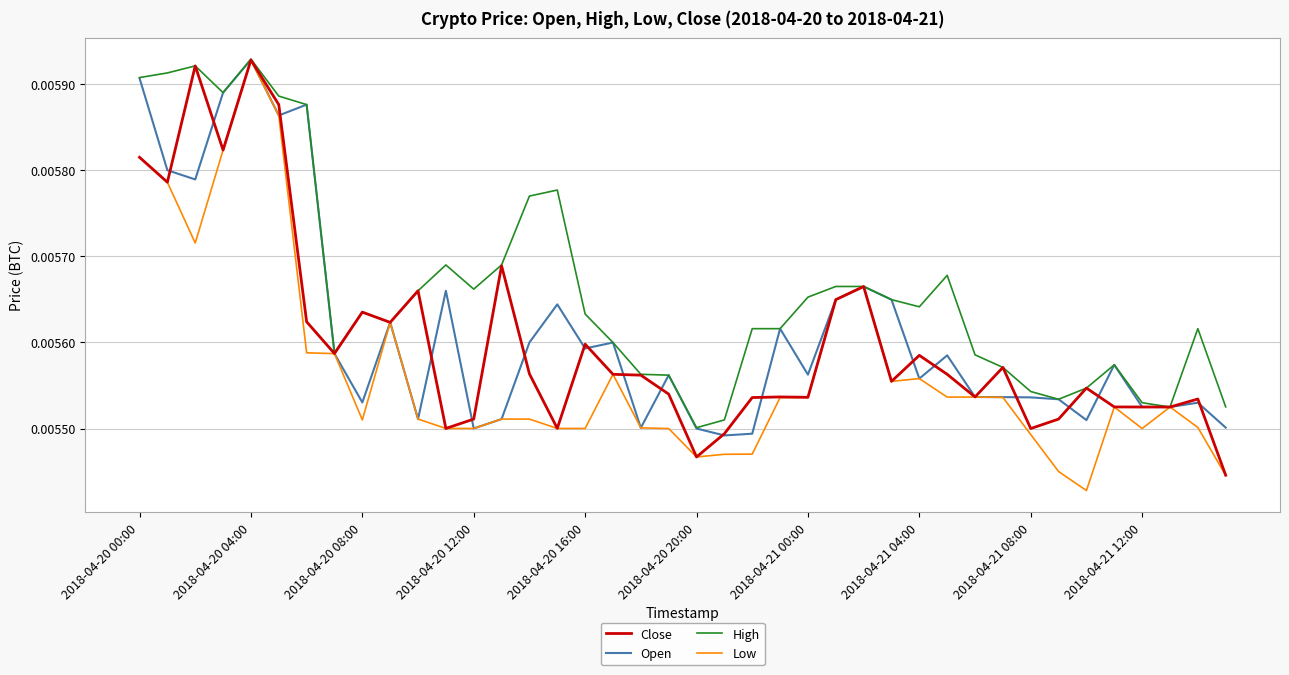

How many distinct data groups are displayed?

4